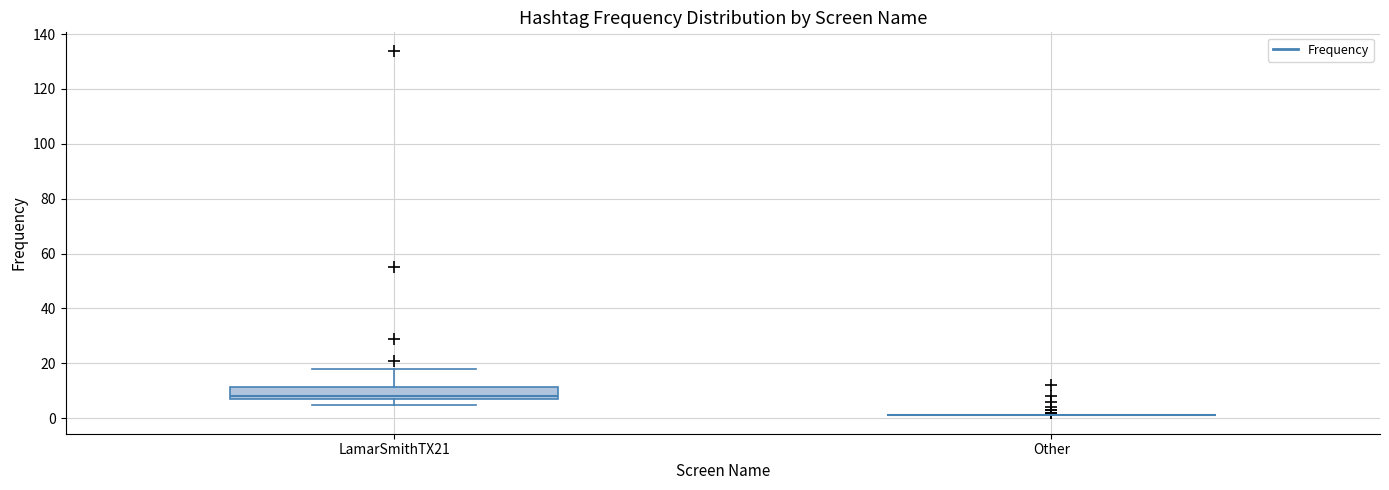

Which box is the tallest, from its lower edge to its upper edge?

LamarSmithTX21